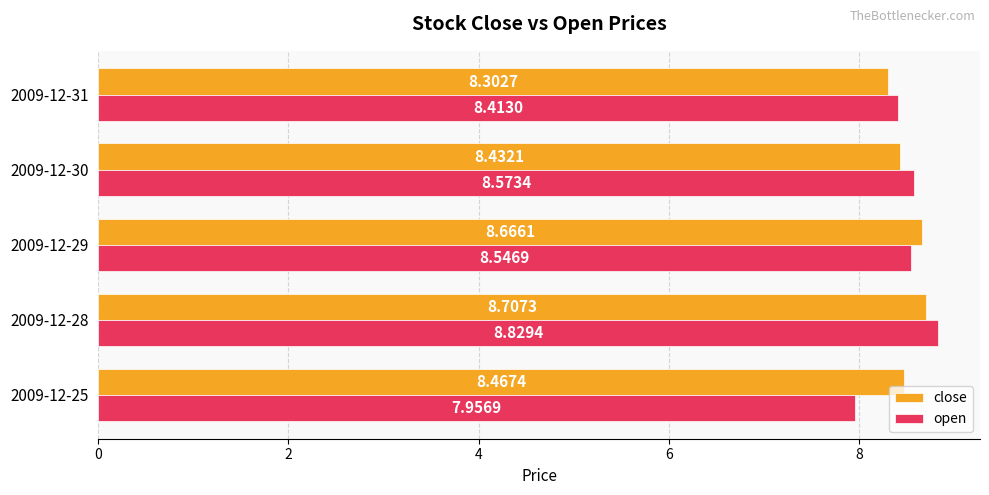

At which category is the sum across all series the highest?

2009-12-28